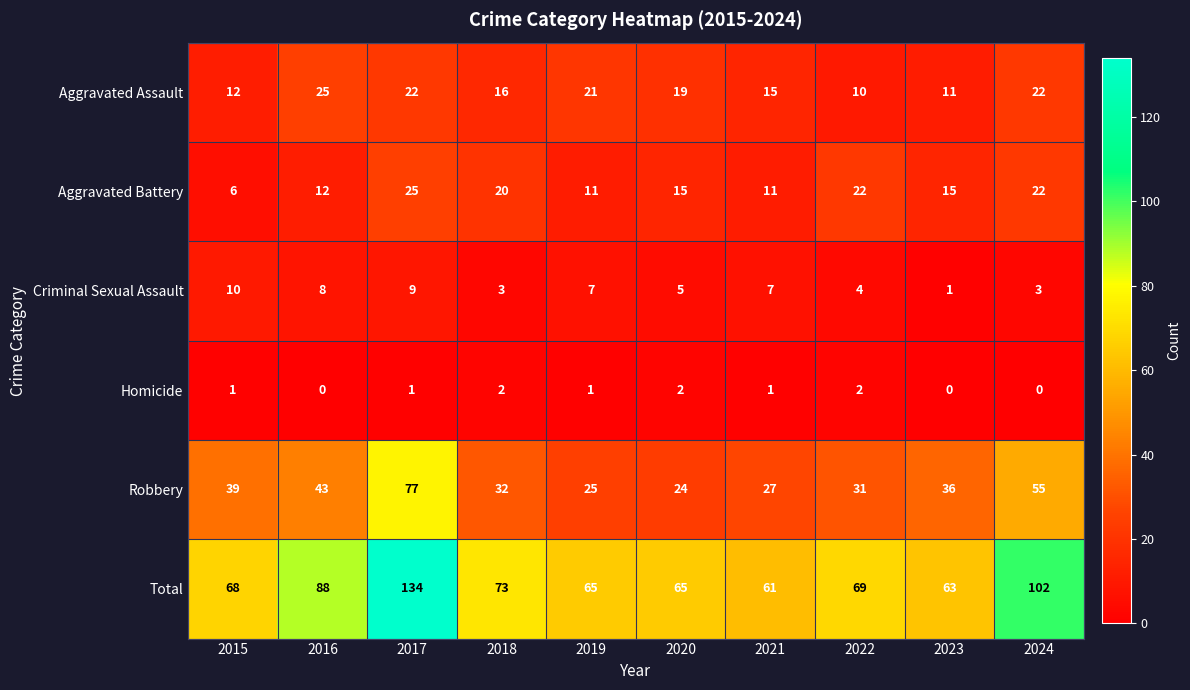

What is the difference between the second highest and minimum values in the Criminal Sexual Assault series?

8